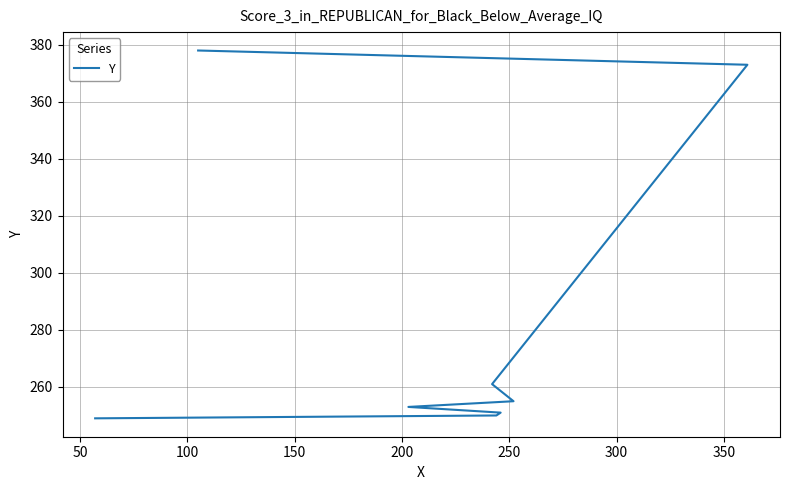

How many data points are less than 255?

4